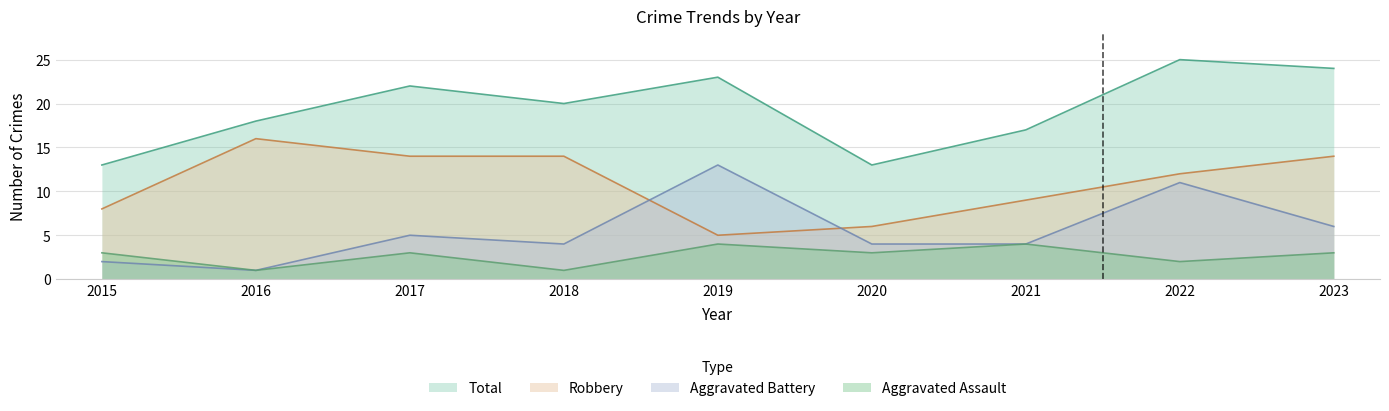

Between 2018 and 2019, which is larger?

2019